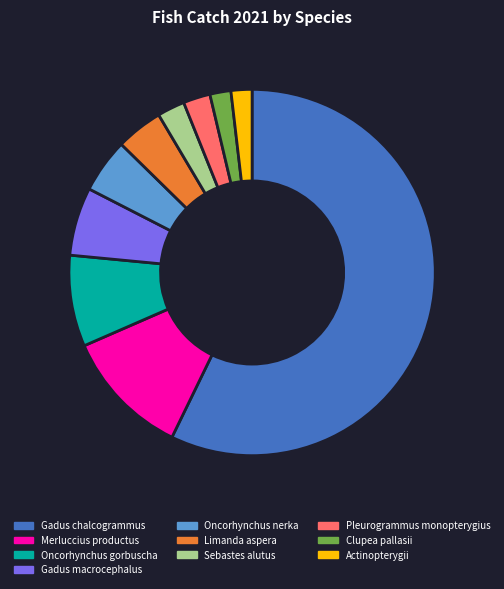

Which slice is the largest?

Gadus chalcogrammus